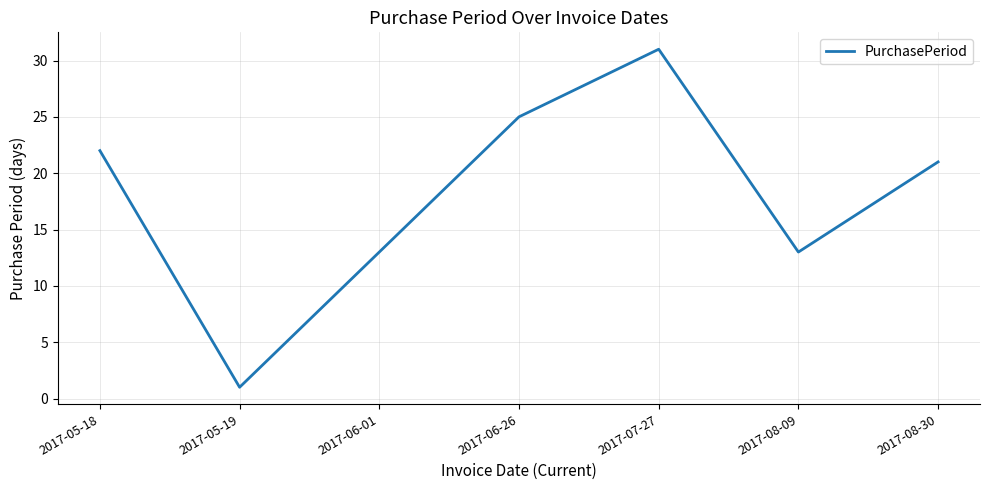

Which has a higher value, 2017-05-18 or 2017-08-30?

2017-05-18